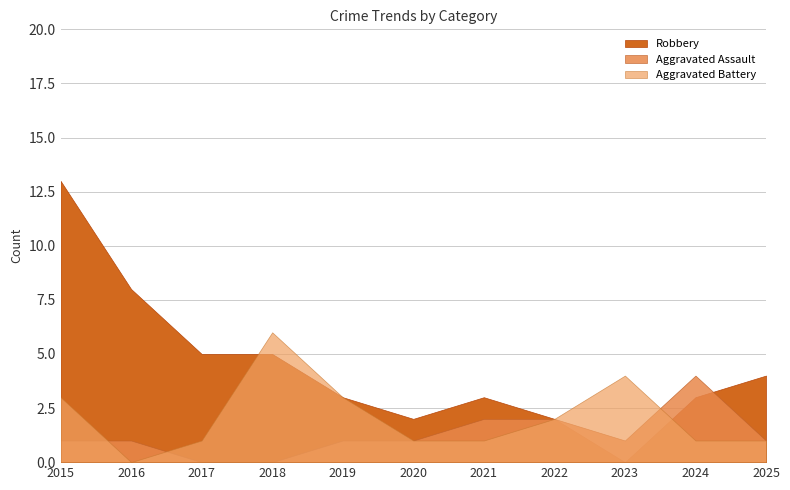

Is it true that Aggravated Assault equals 1 at 2023?

True